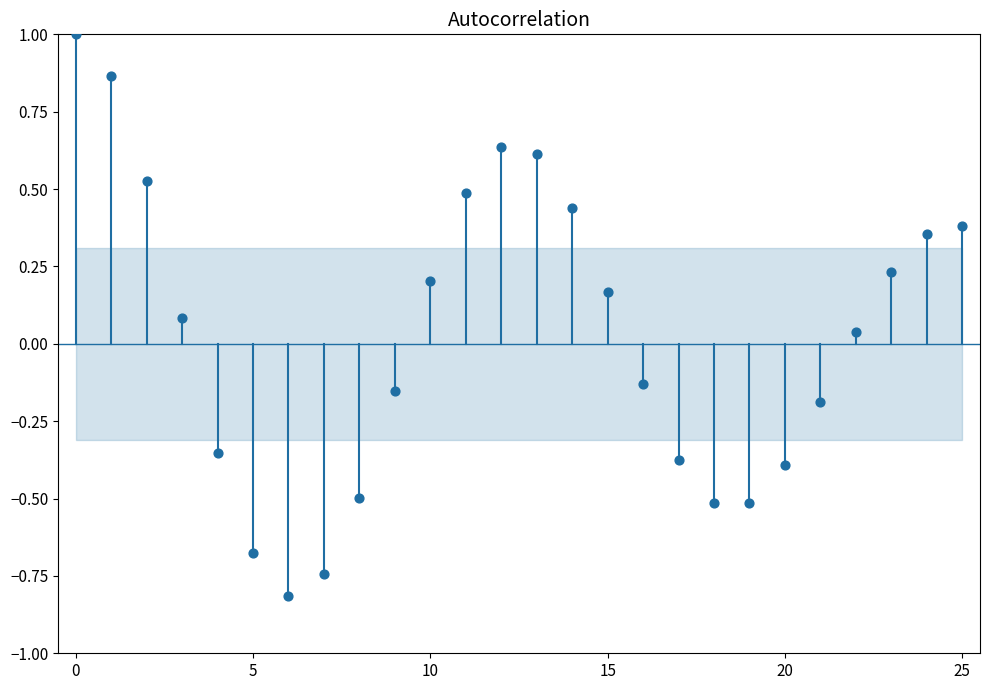

What is the range of Y values (max minus min)?

1.8